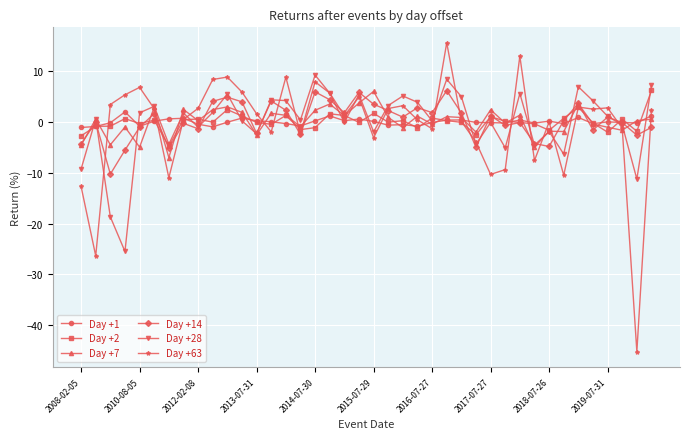

Which series has the widest spread of values?

Day +63